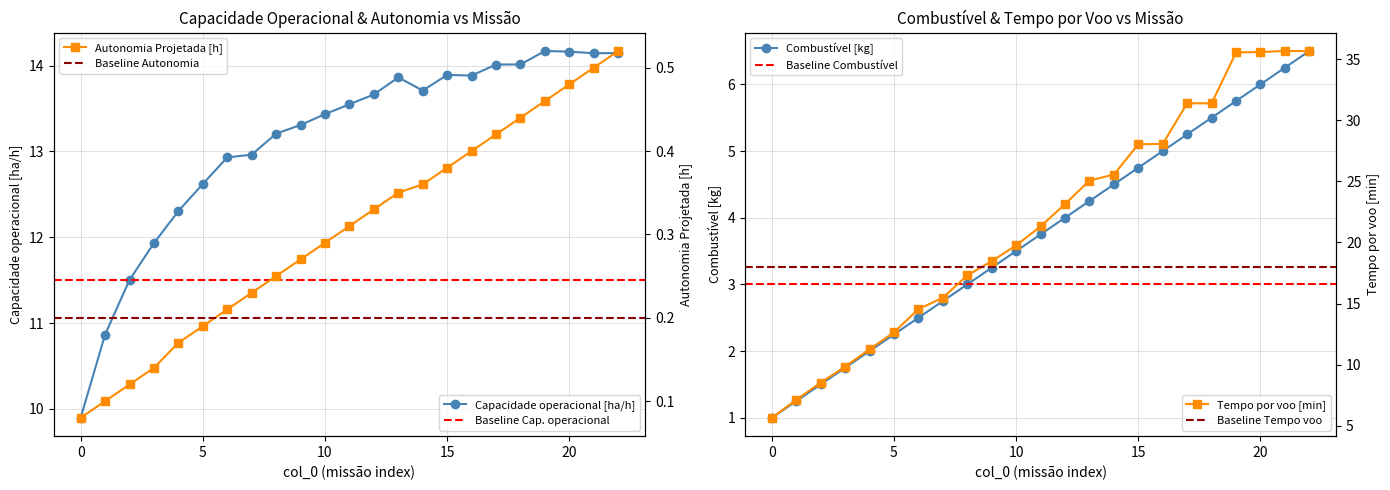

Count the number of data series in this chart.

4